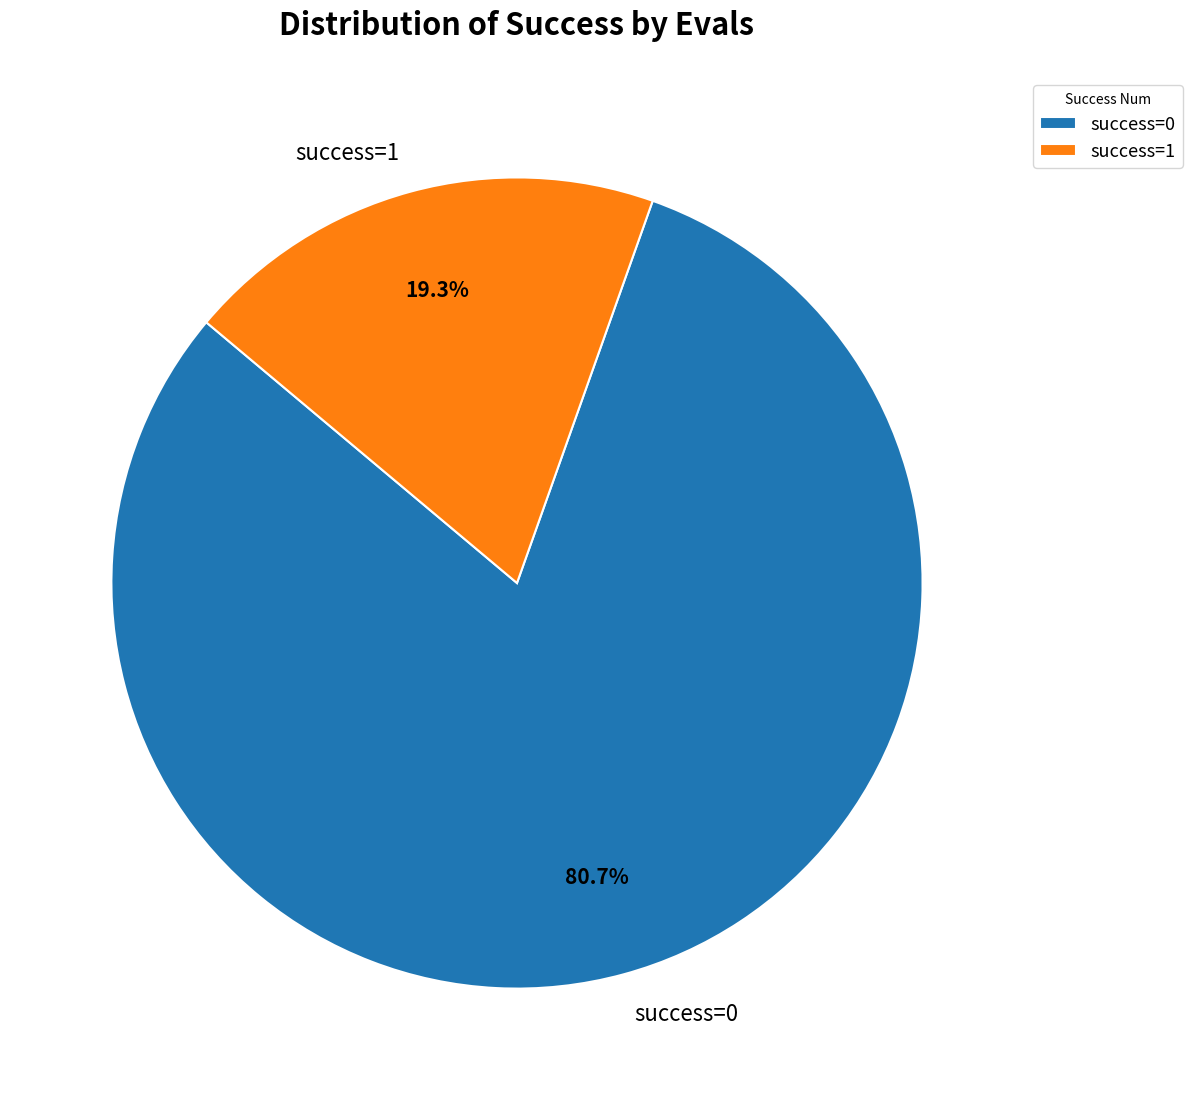

What portion of the pie excludes success=0?

19.3%